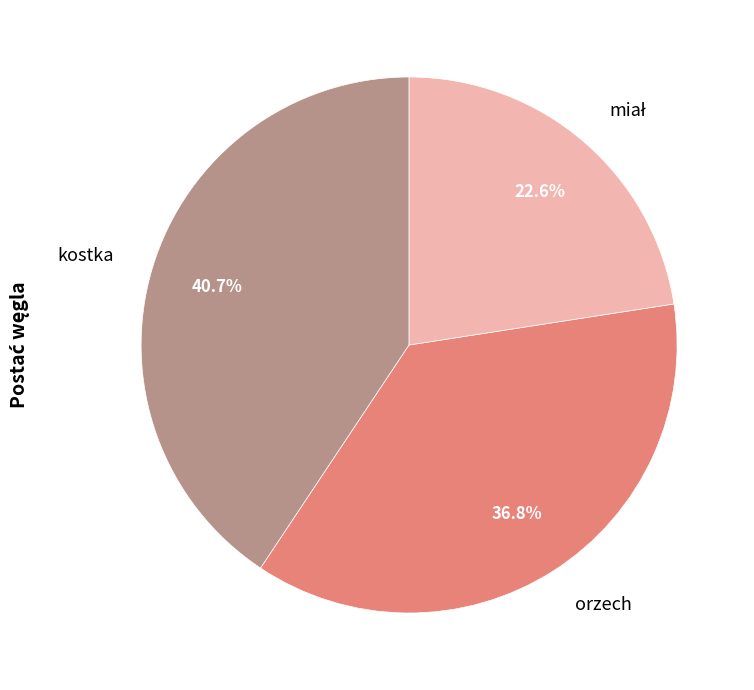

Which has a higher value, orzech or kostka?

kostka